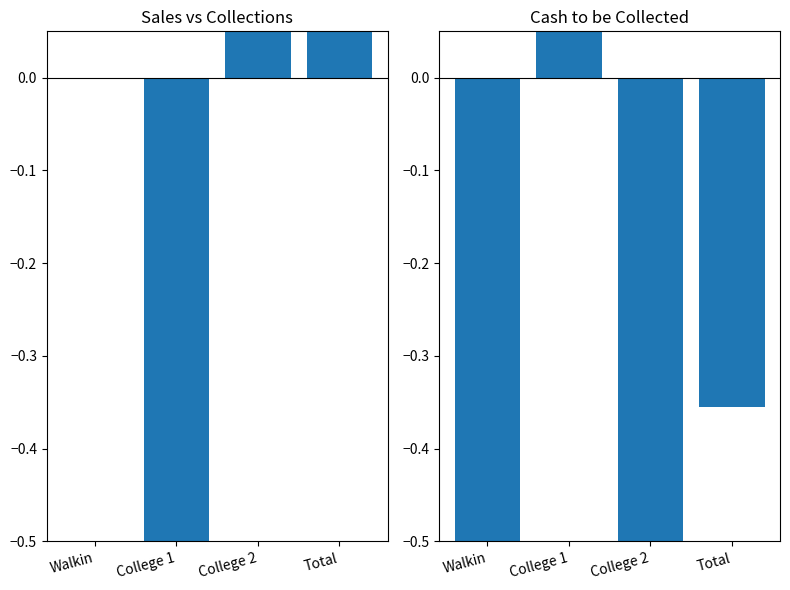

Reading left to right, transcribe all the data shown in this chart.

Sales vs Collections: Walkin=0.0	College 1=-1.0	College 2=1.0	Total=0.1
Cash to be Collected: Walkin=-1.0	College 1=1.0	College 2=-1.0	Total=-0.4